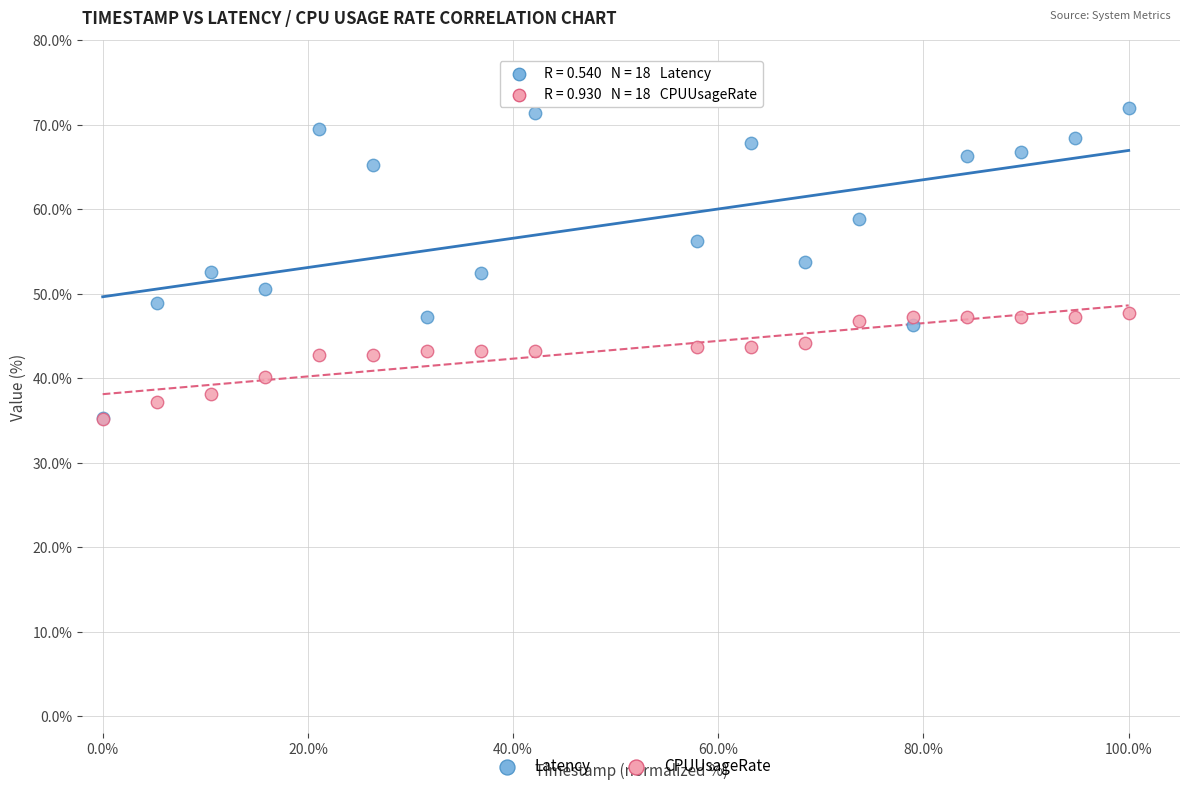

What are all the series names shown in the legend?

Latency, CPUUsageRate